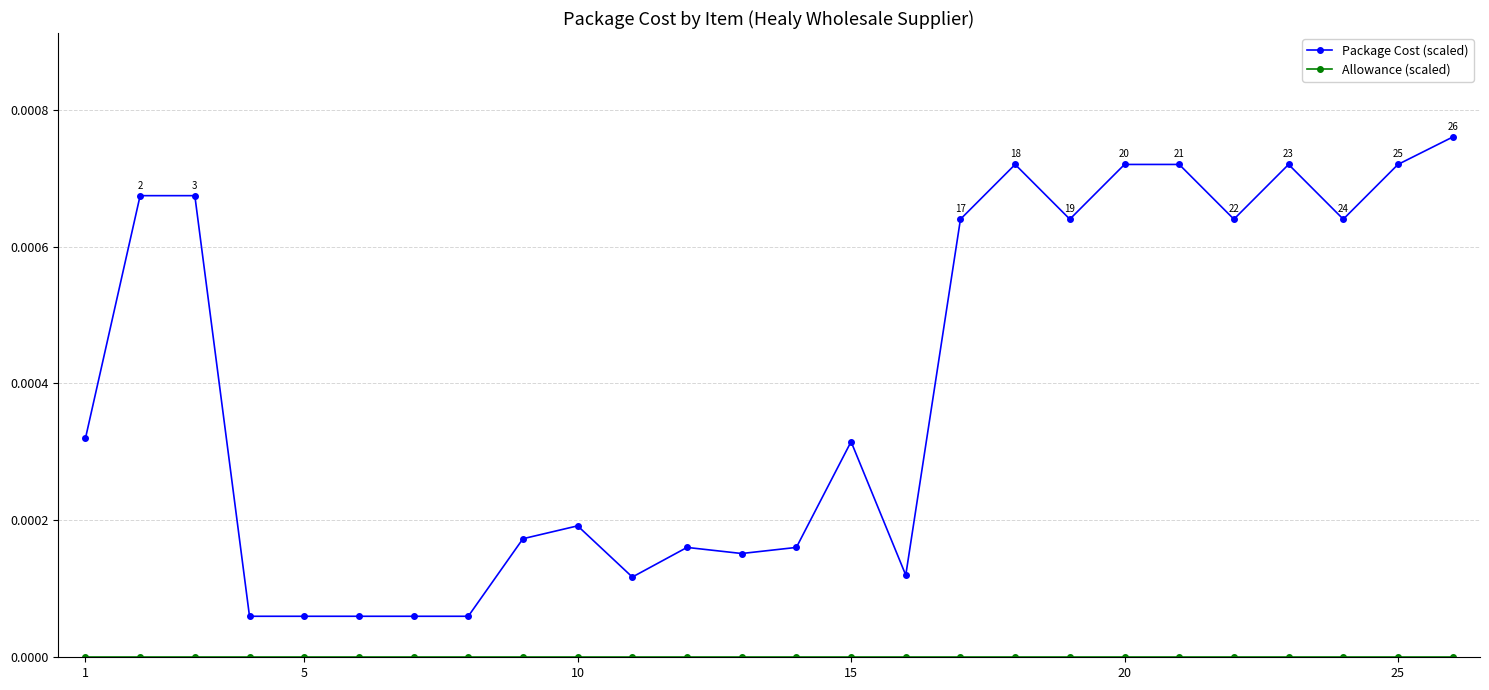

Which series has the largest range (max minus min)?

Package Cost (scaled)